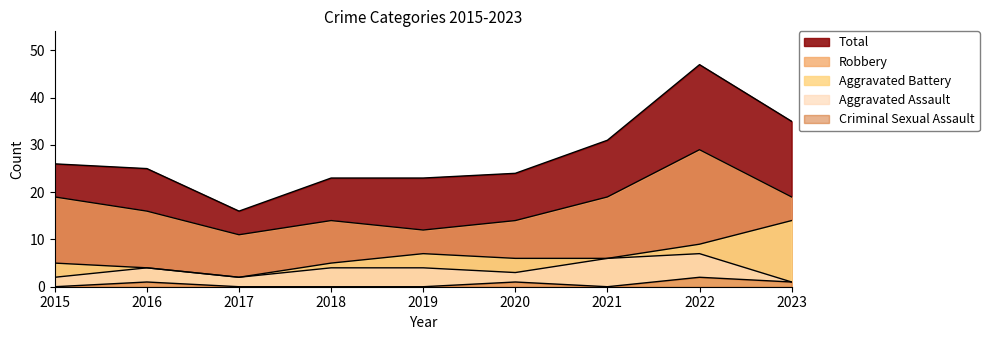

Reading left to right, transcribe all the data shown in this chart.

Aggravated Assault: 2015=2	2016=4	2017=2	2018=4	2019=4	2020=3	2021=6	2022=7	2023=1
Aggravated Battery: 2015=5	2016=4	2017=2	2018=5	2019=7	2020=6	2021=6	2022=9	2023=14
Criminal Sexual Assault: 2015=0	2016=1	2017=0	2018=0	2019=0	2020=1	2021=0	2022=2	2023=1
Robbery: 2015=19	2016=16	2017=11	2018=14	2019=12	2020=14	2021=19	2022=29	2023=19
Total: 2015=26	2016=25	2017=16	2018=23	2019=23	2020=24	2021=31	2022=47	2023=35